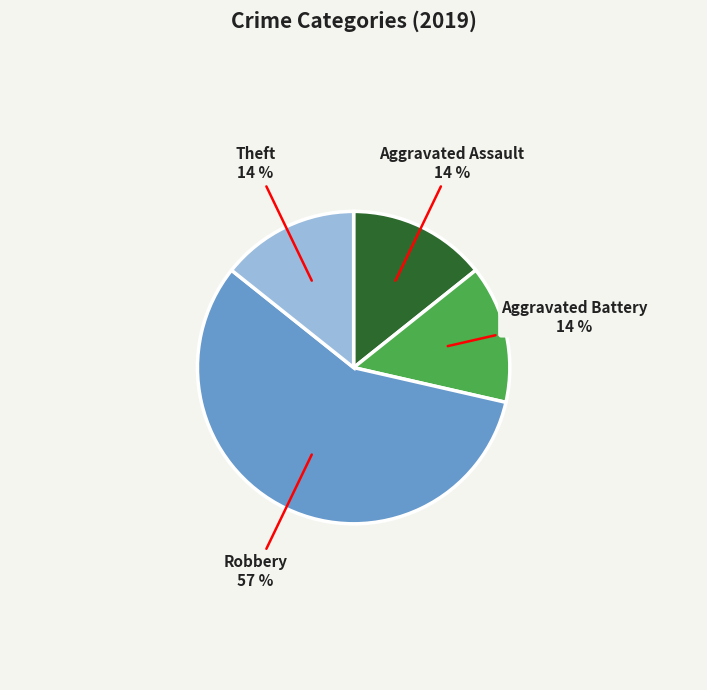

To the nearest percent, what is the difference between the largest and smallest slice percentages?

43%